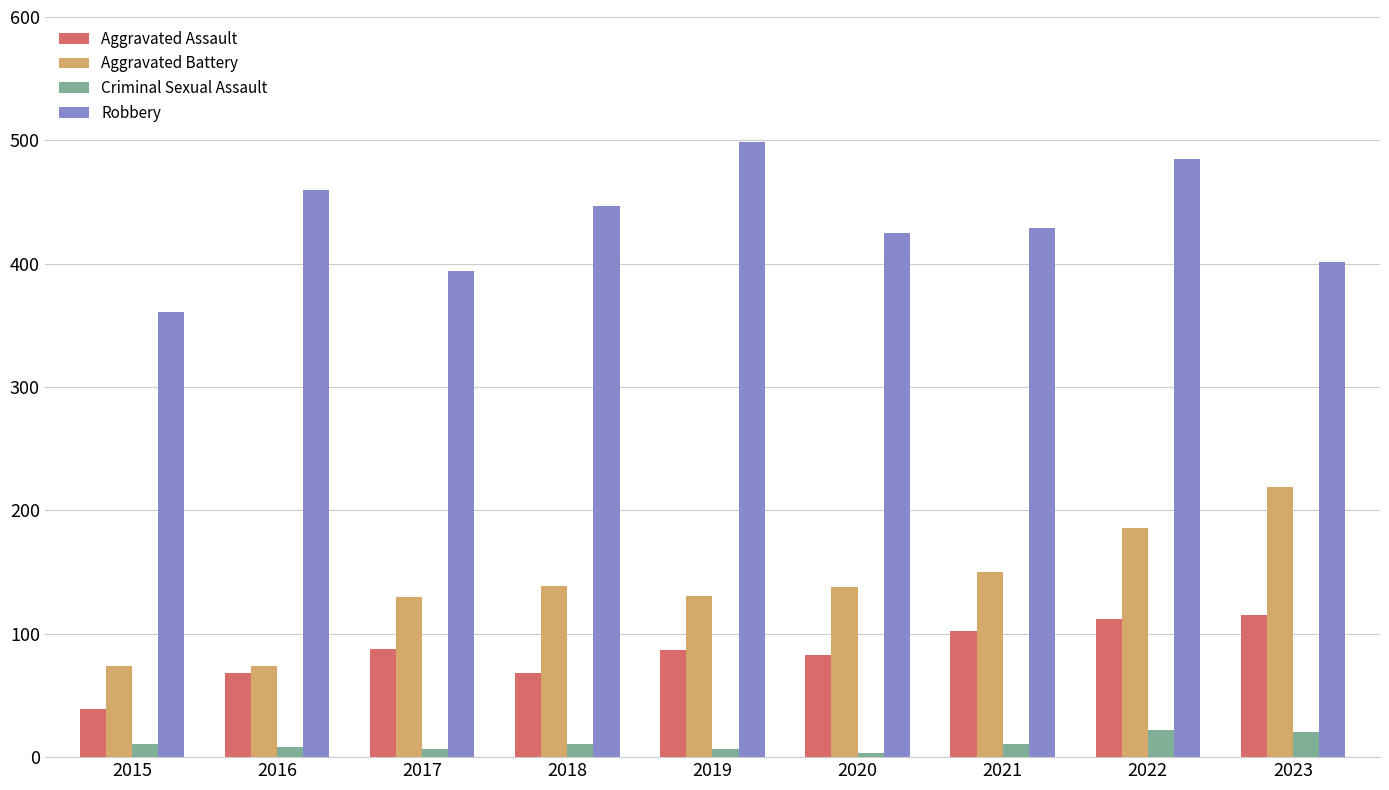

Are the bars grouped side by side (vs. stacked)?

Yes